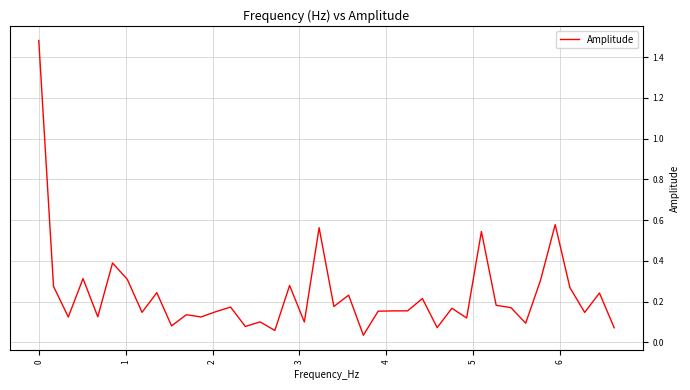

What is the difference between the maximum and minimum values?

1.4